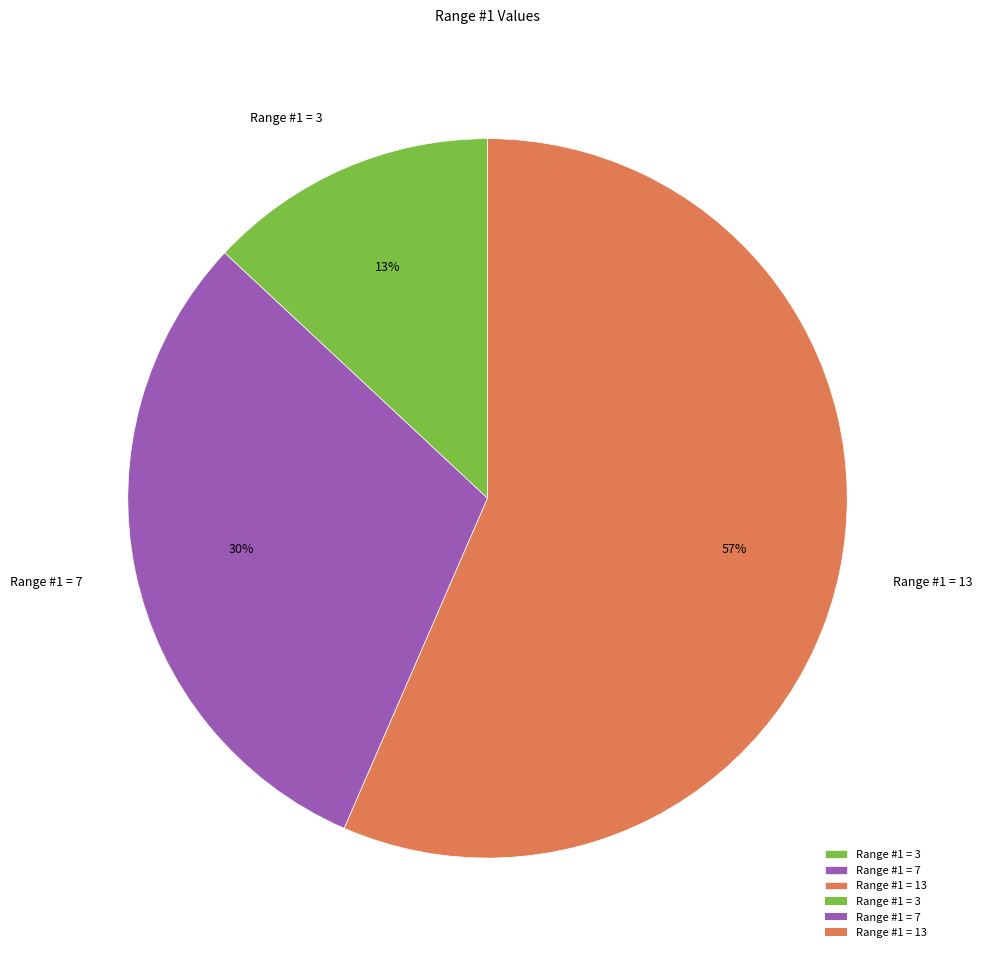

Combined, do Range #1 = 13 and Range #1 = 3 account for over 50%?

Yes